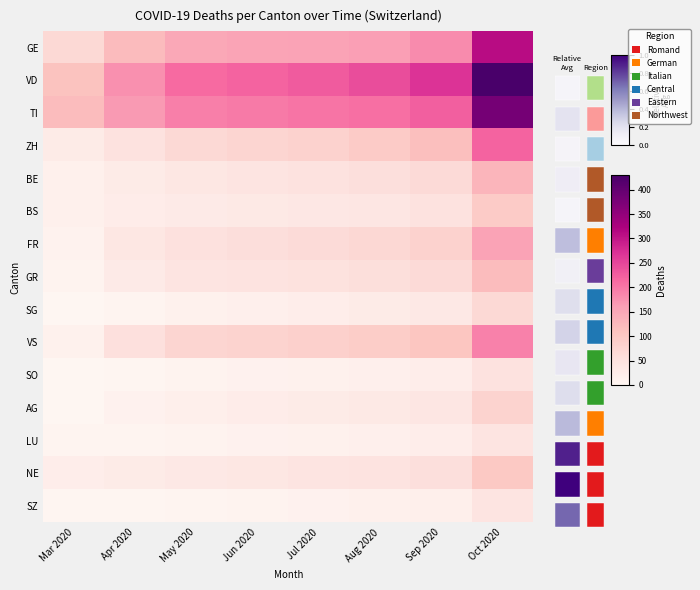

Is it true that VS equals 153 at Sep 2020?

False